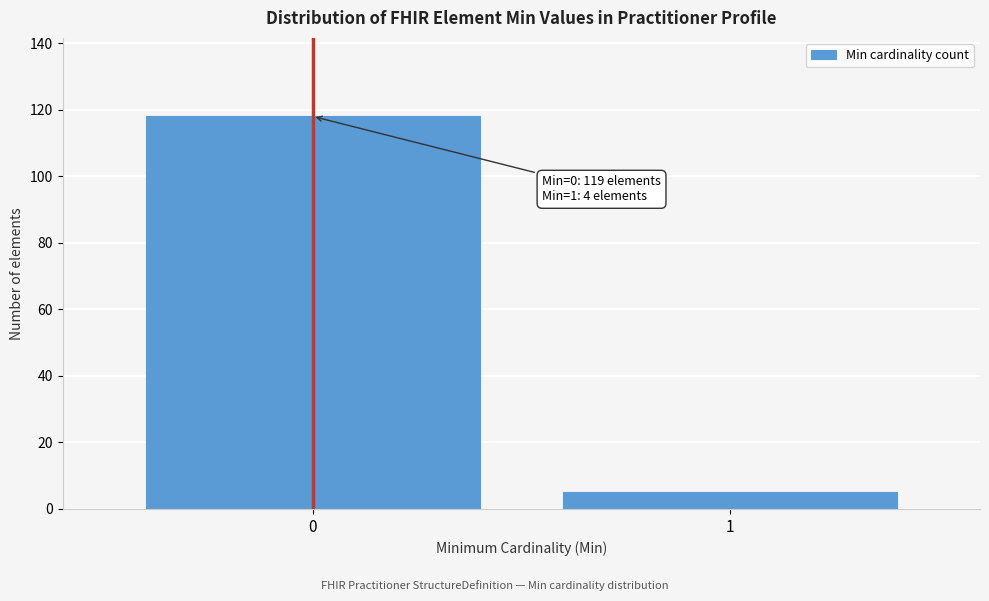

Reading left to right, list all the values displayed in this chart.

0=118	1=5